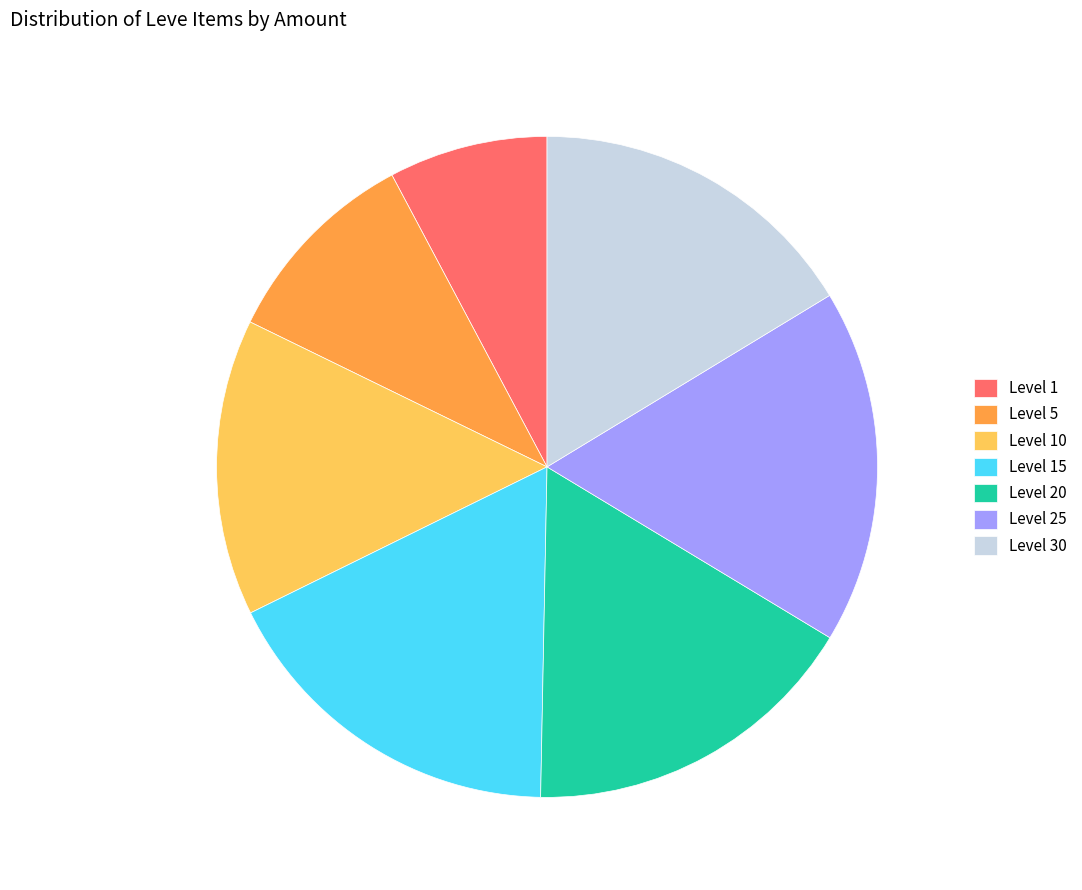

What is the ratio of the value at Level 30 to the value at Level 25?

0.9